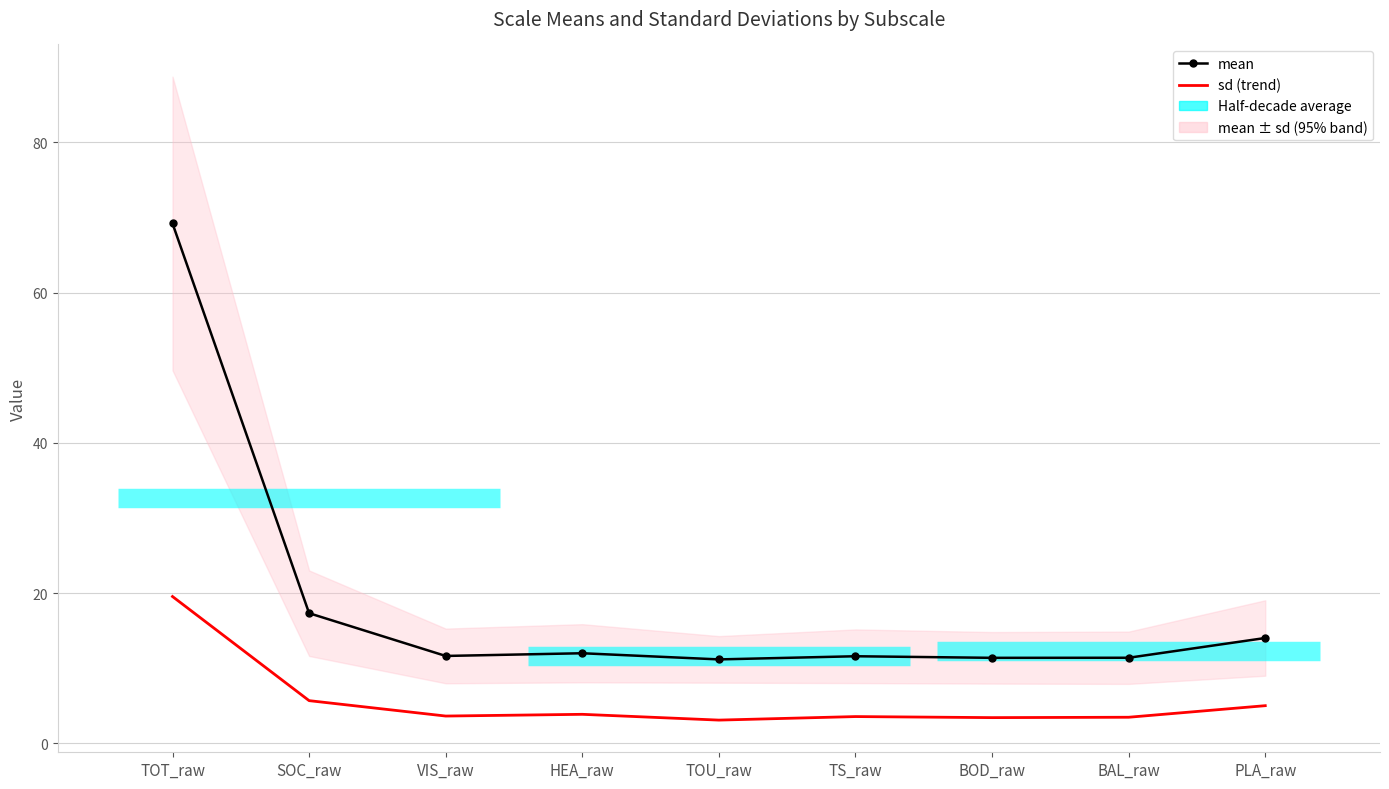

The mean series shows 11.2 at TOU_raw. True or false?

True